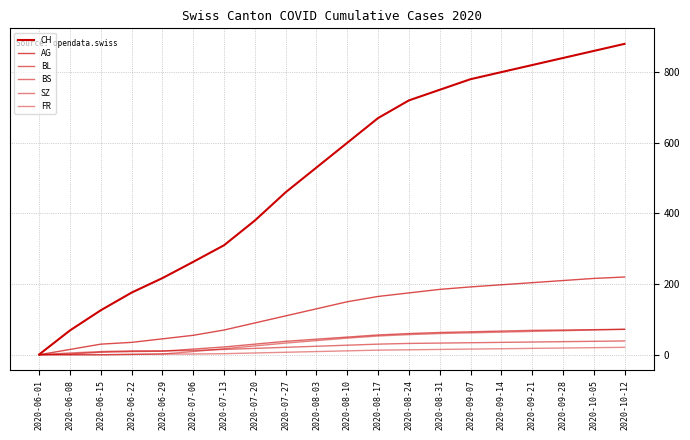

Is it true that BS equals 27 at 2020-08-10?

True